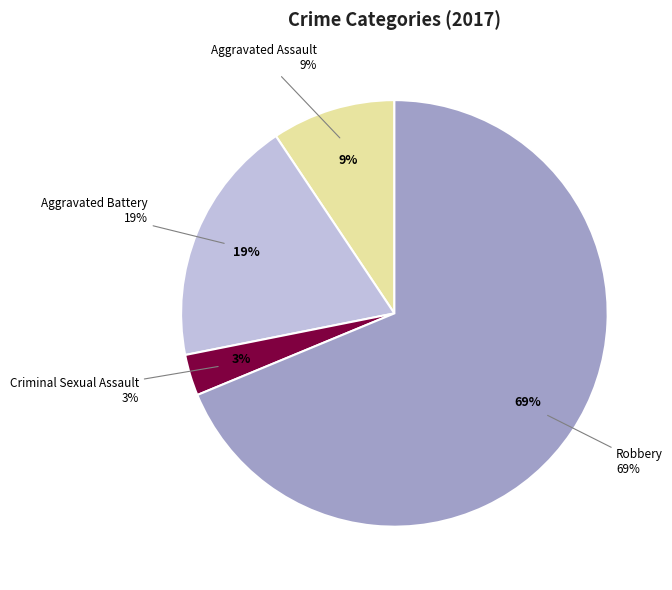

To the nearest percent, what is the average slice percentage?

25%